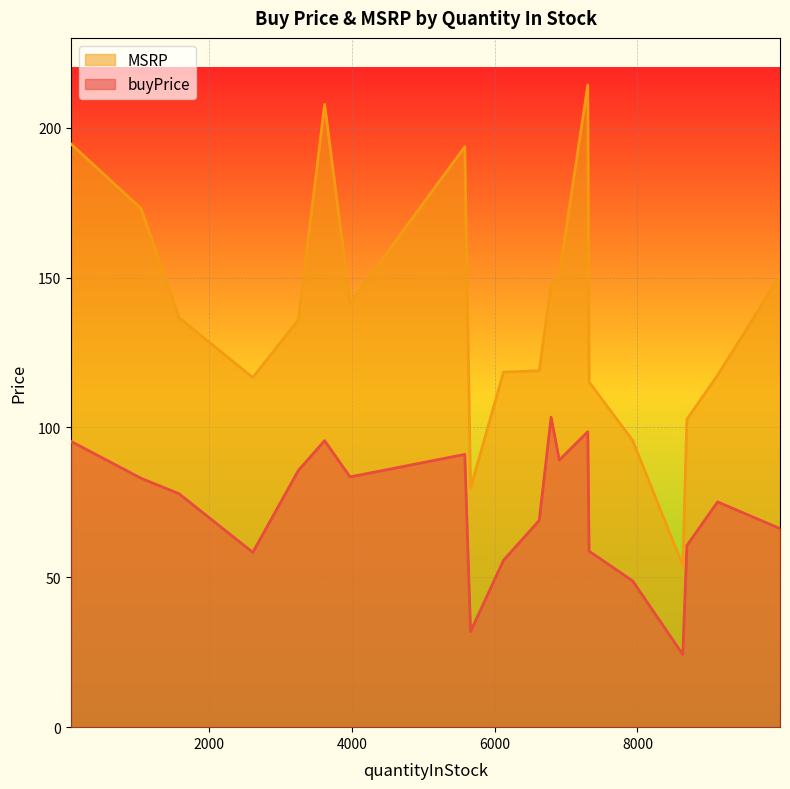

Count the number of data series in this chart.

2